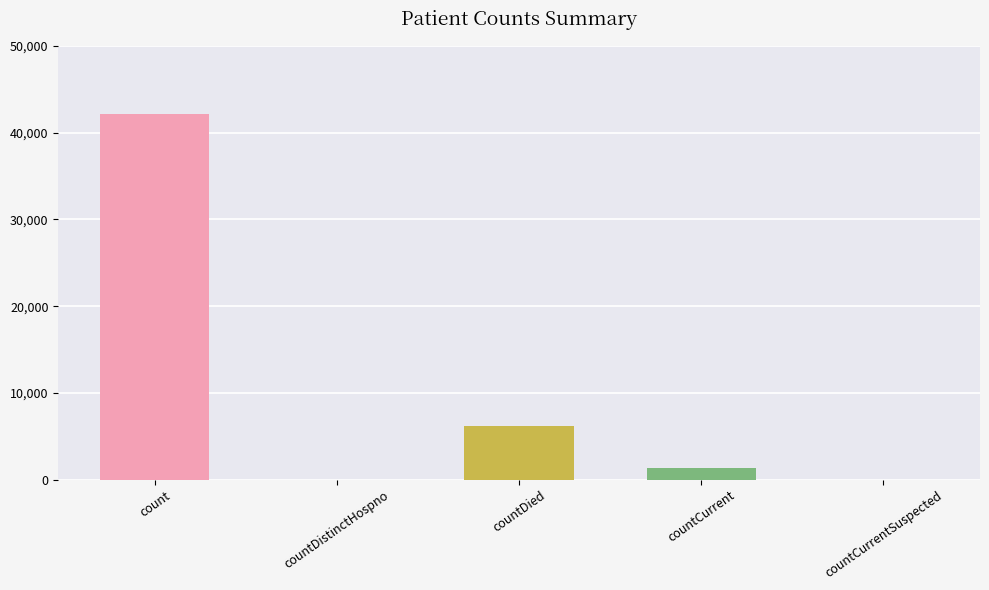

True or false: the data shows 8165 at countDied.

False